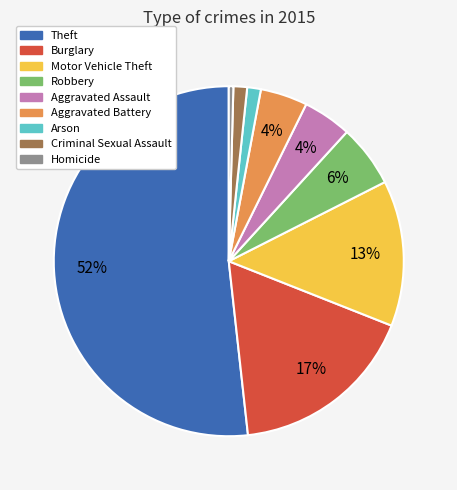

How many segments does this pie chart have?

9